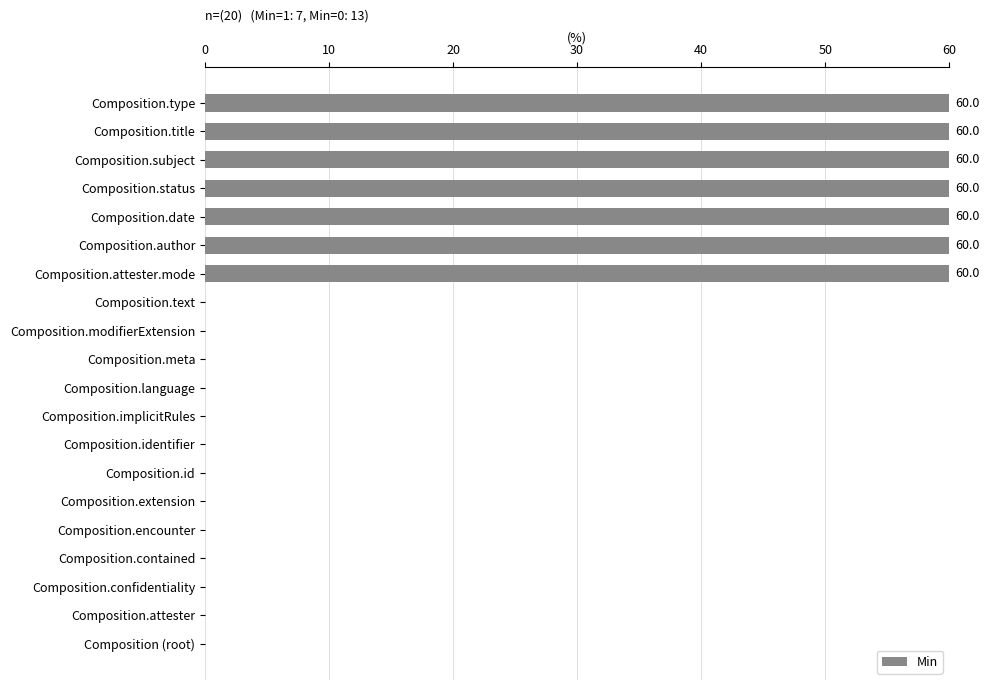

What is the maximum value shown in the chart?

60